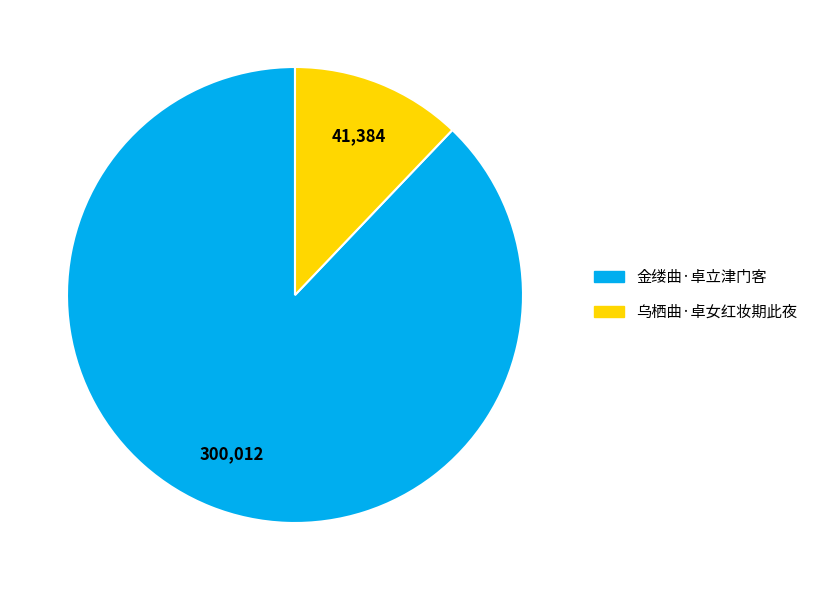

Rank the categories by value from highest to lowest.

金缕曲·卓立津门客, 乌栖曲·卓女红妆期此夜